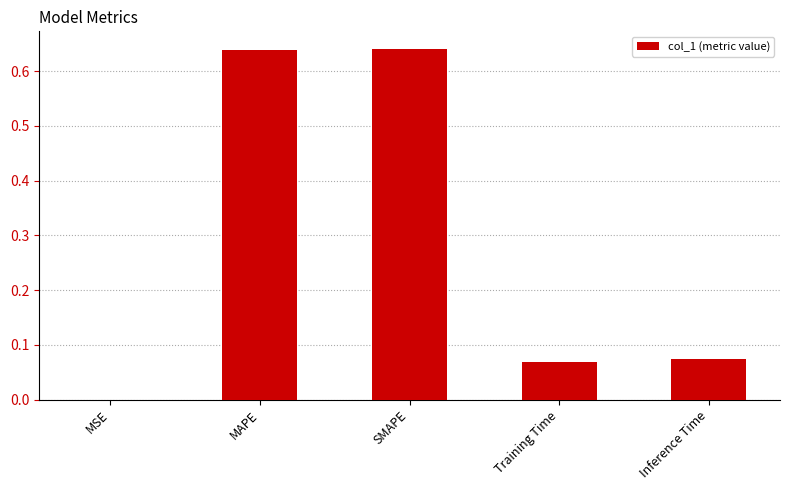

What is the change in value from MAPE to Training Time?

-0.6